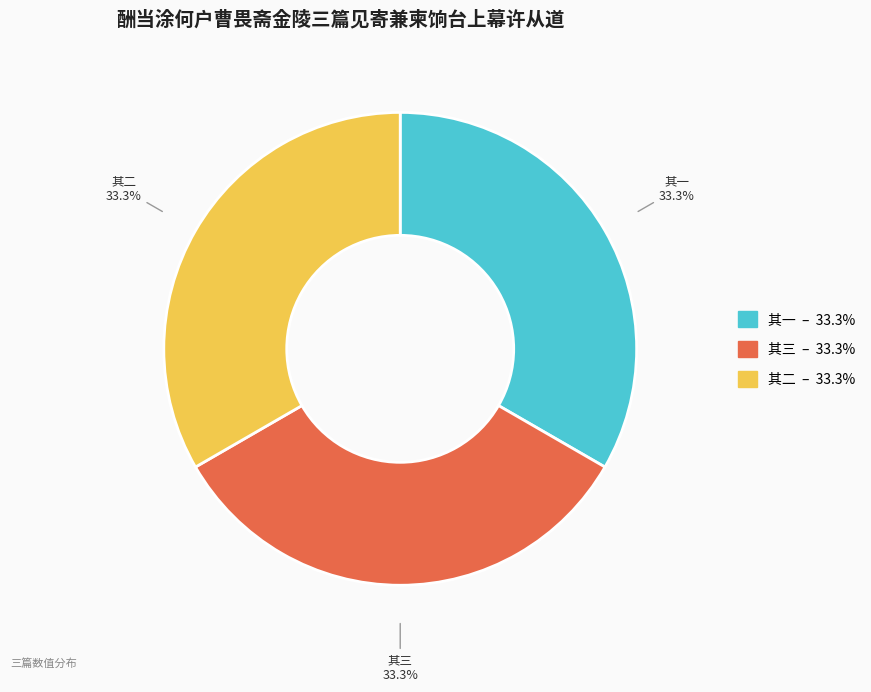

How much of the chart is everything except 其三?

66.7%